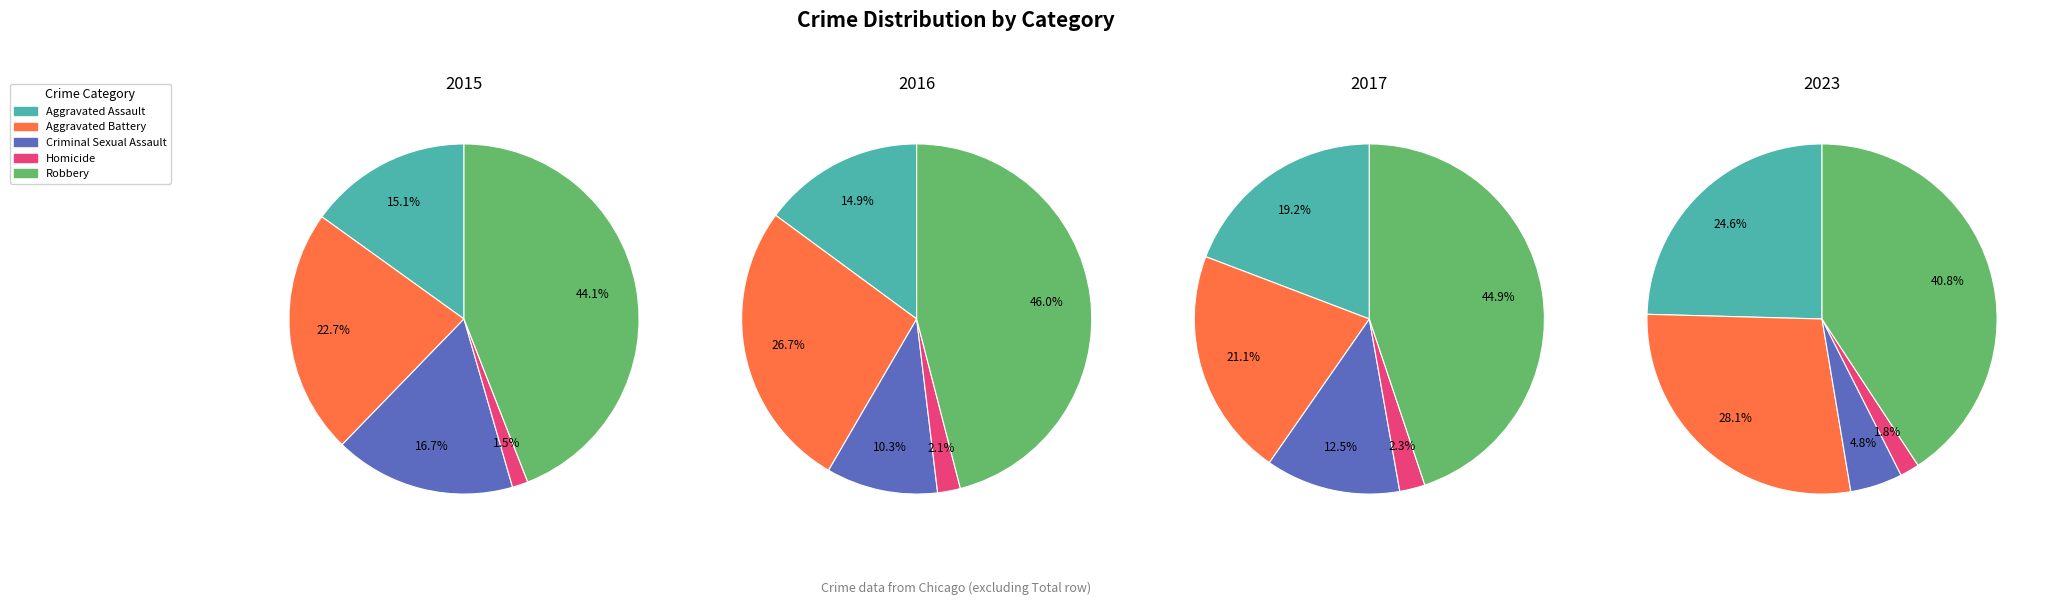

The Criminal Sexual Assault slice represents 2% of the pie. True or false?

False